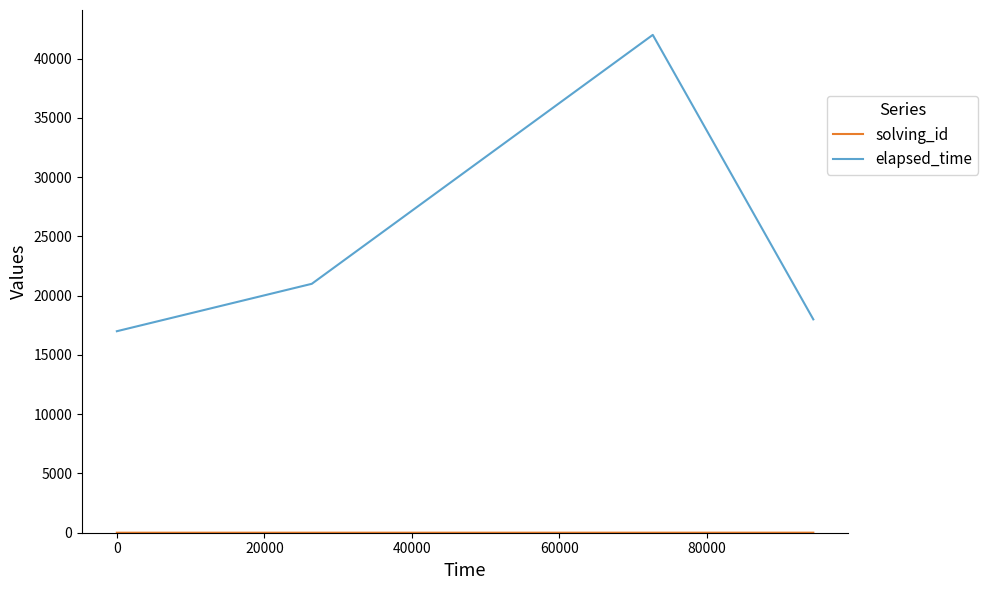

What is the minimum value for elapsed_time?

17000